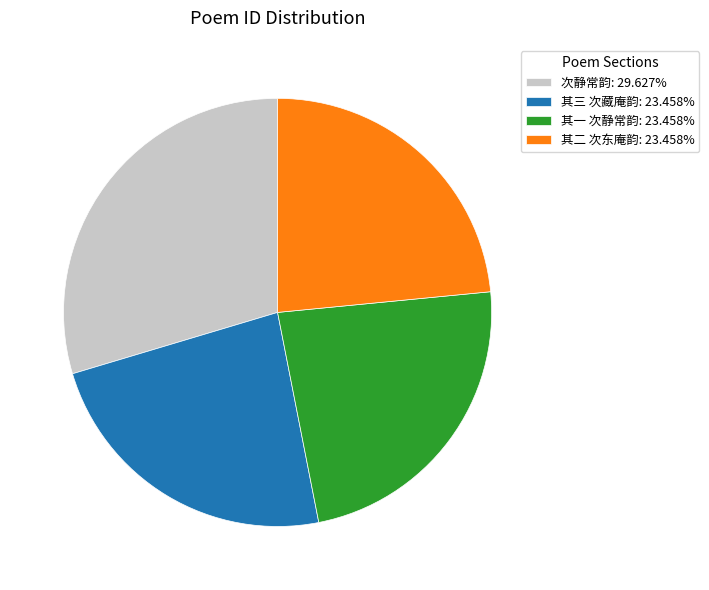

Is there a majority slice in this chart?

No